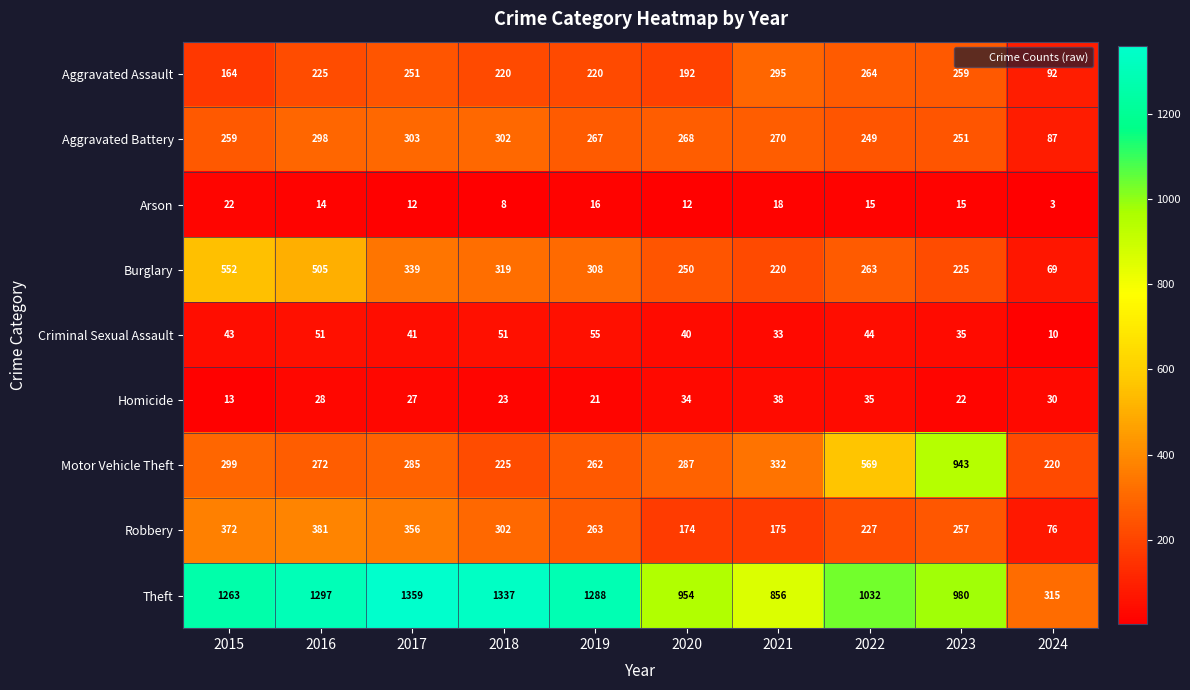

What is the smallest value displayed?

3